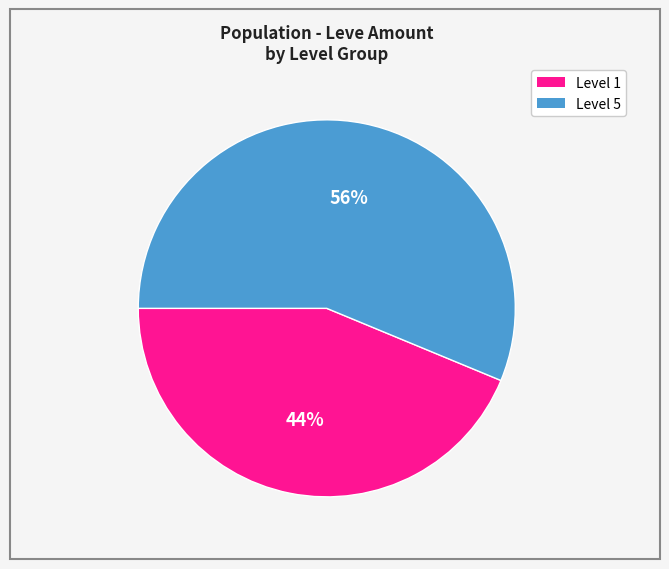

Does any single category account for the majority?

Yes